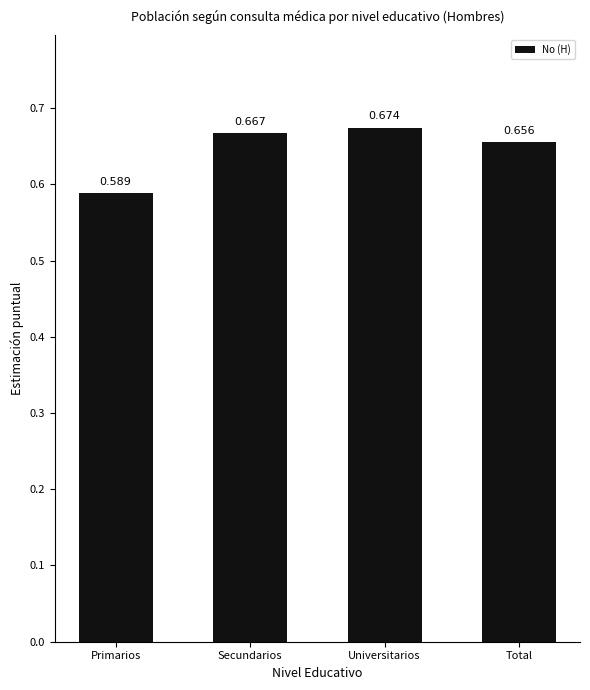

List the labels in order of value, smallest first.

Primarios, Total, Secundarios, Universitarios